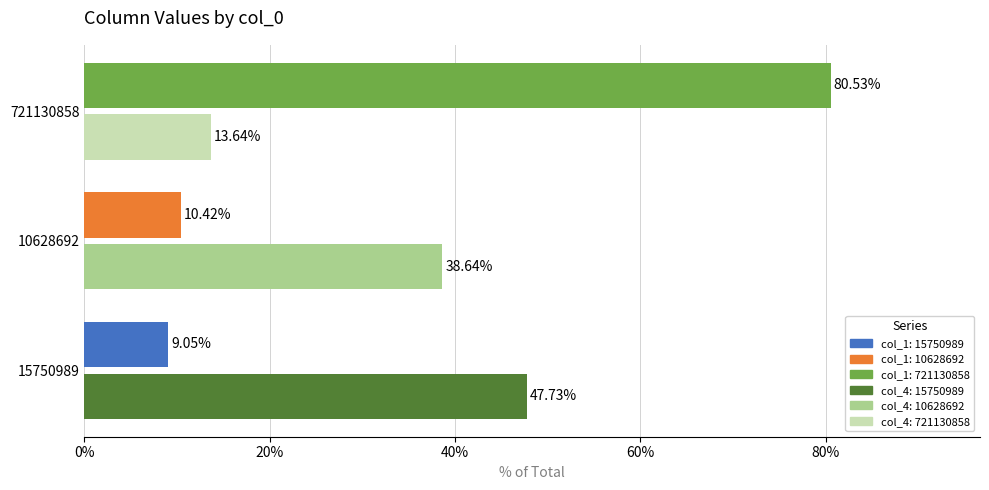

At which category is the sum across all series the highest?

721130858